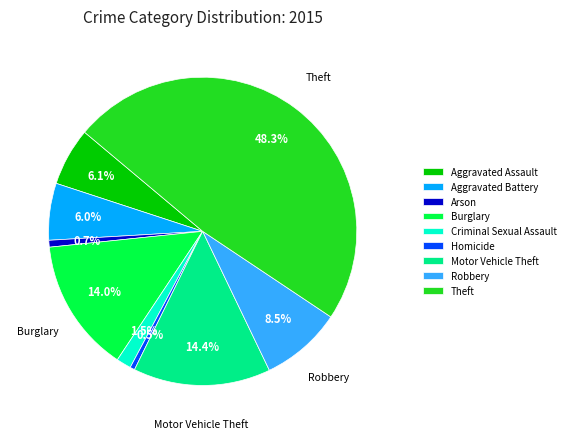

What is the ratio of the value at Robbery to the value at Aggravated Battery?

1.4